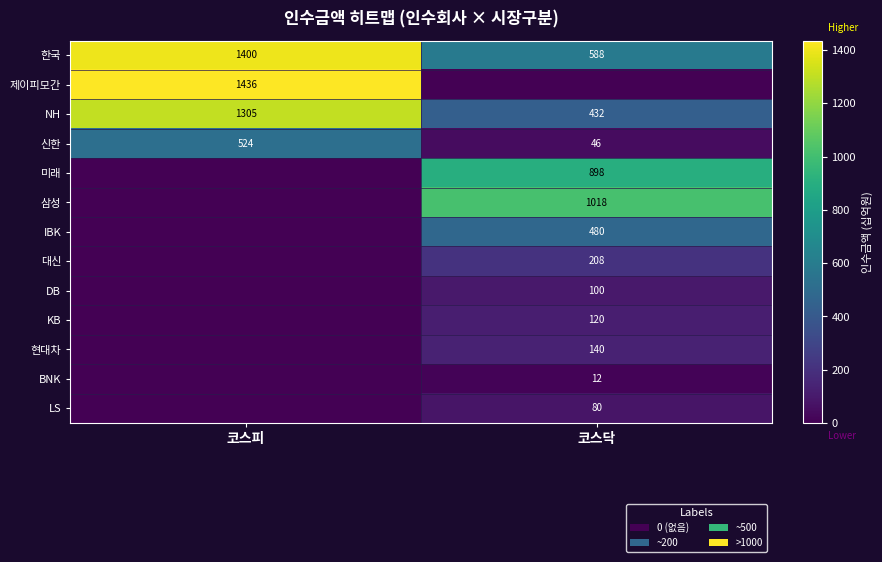

The 한국 series shows 1400 at 코스피. True or false?

True